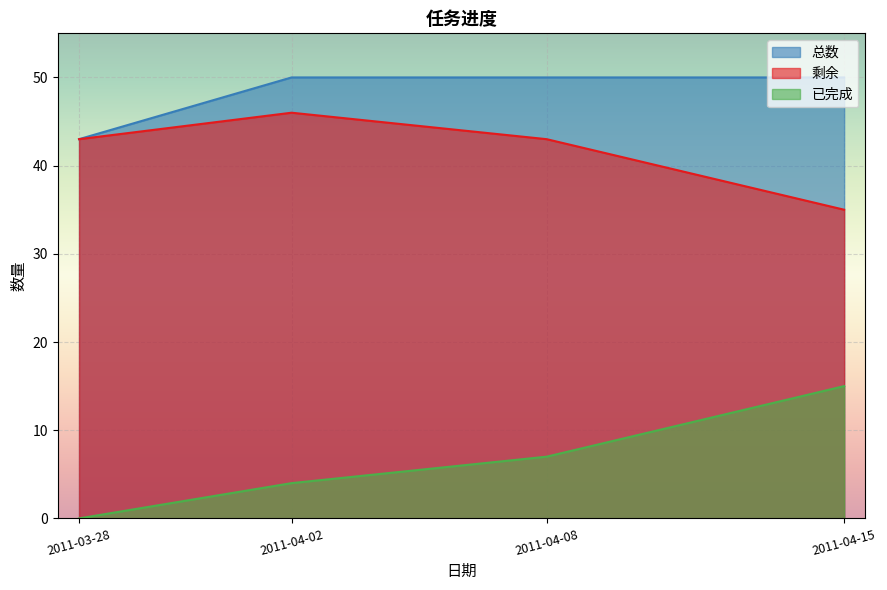

What position from the right is 2011-04-15?

1